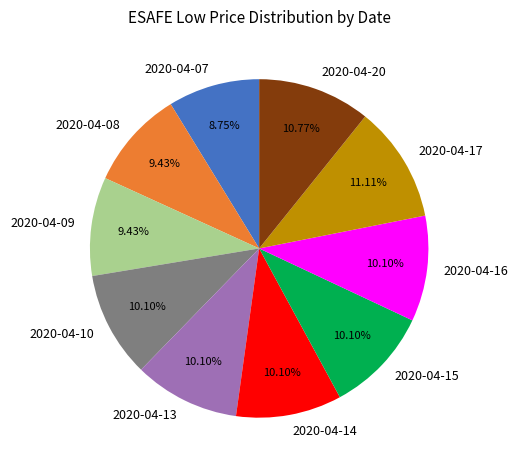

To the nearest percent, what is the difference between the 2020-04-17 and 2020-04-10 slice percentages?

1%